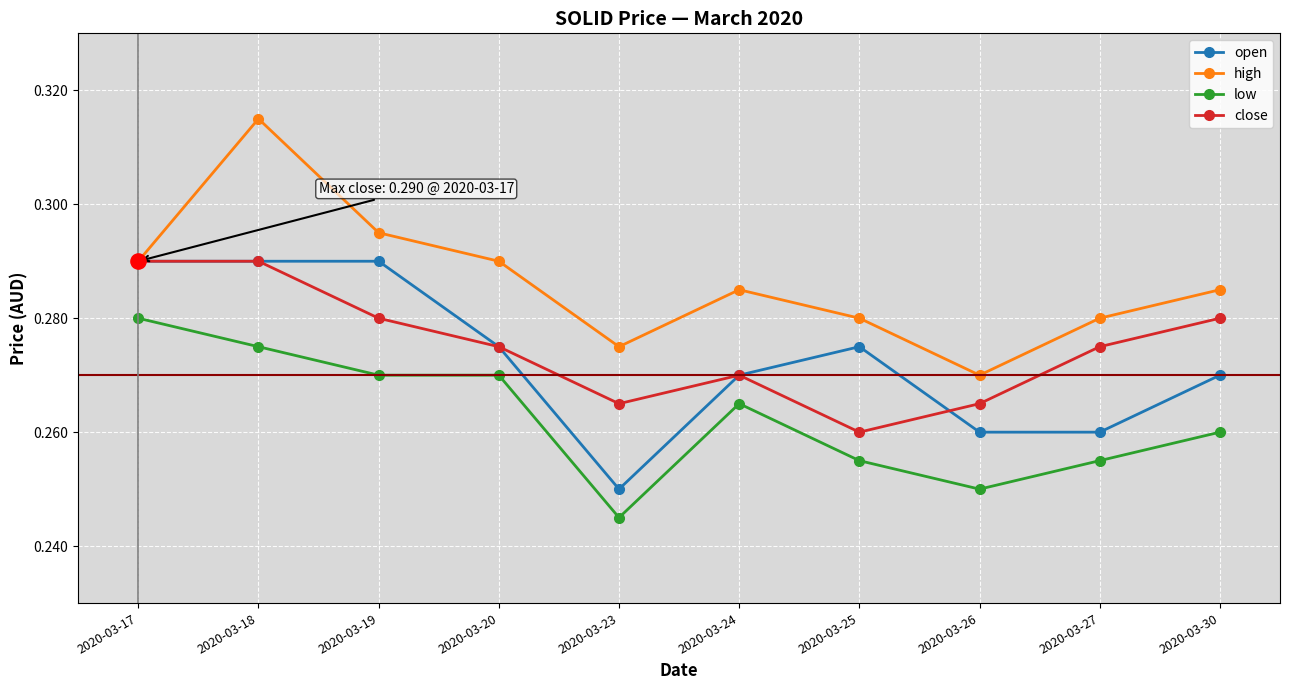

Is the value of close at 2020-03-30 greater than the value of low at 2020-03-26?

Yes